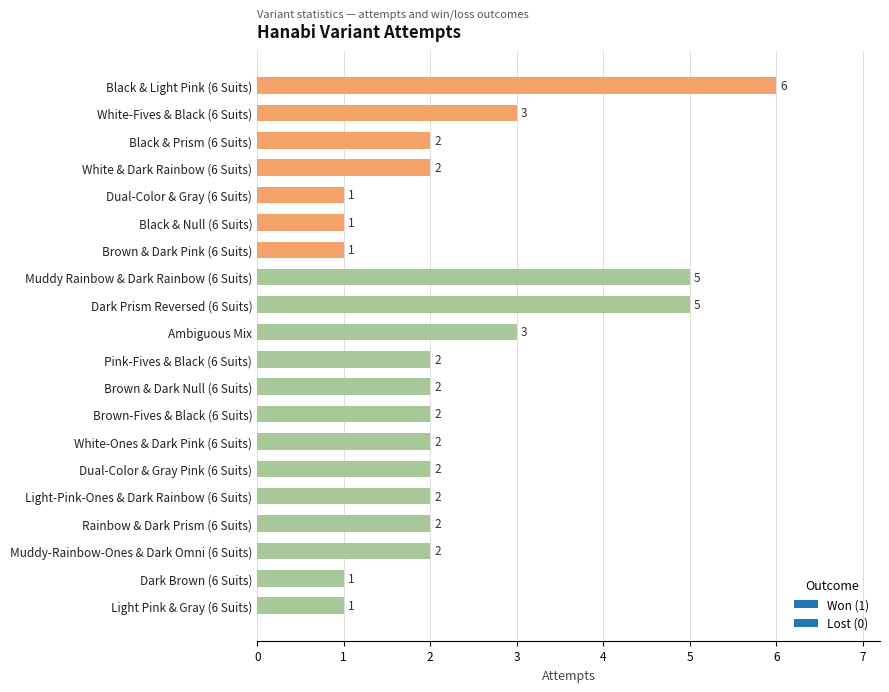

Which label corresponds to the largest value in the chart?

Black & Light Pink (6 Suits)